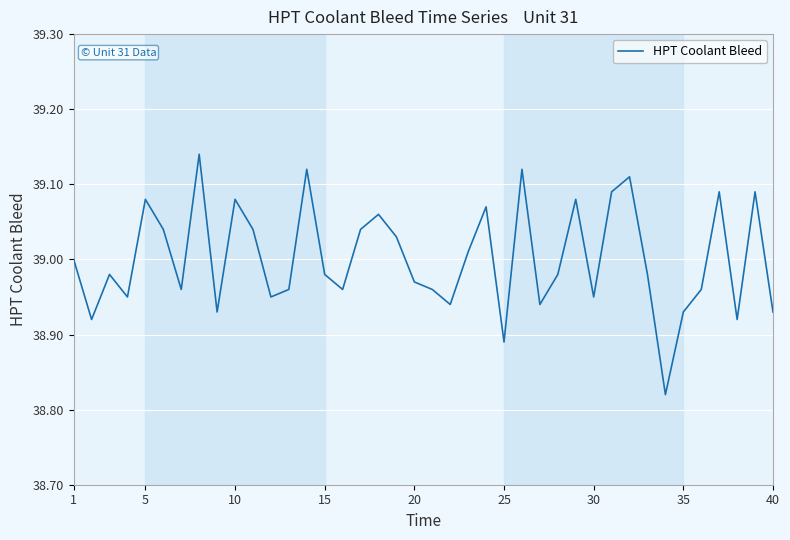

What is the difference between the maximum and minimum values?

0.3